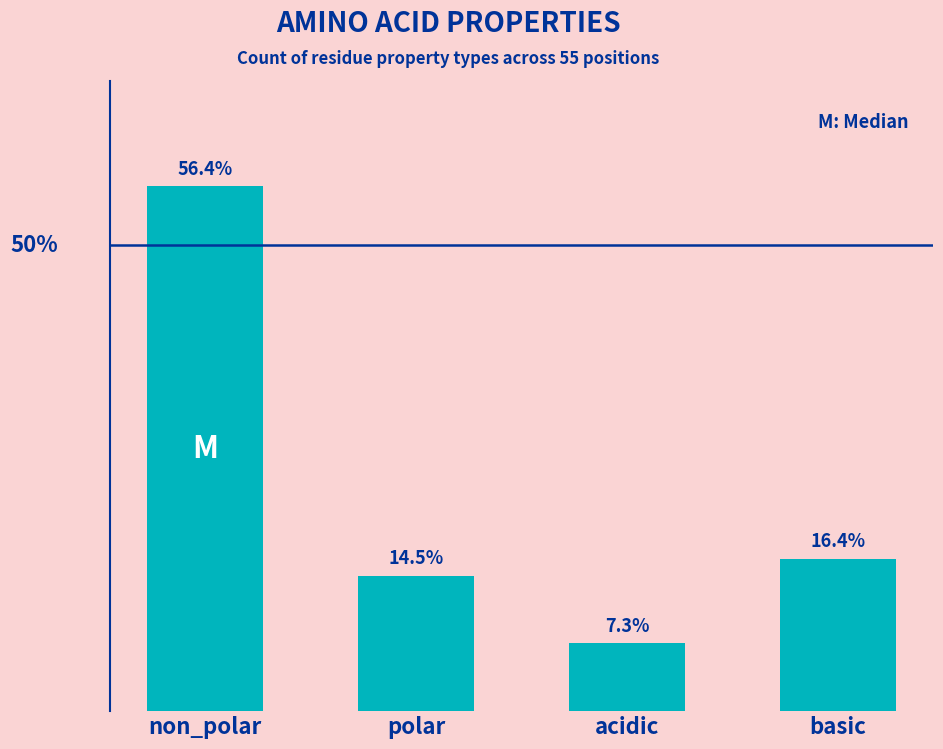

What is the label of the 1st bar from the right?

basic